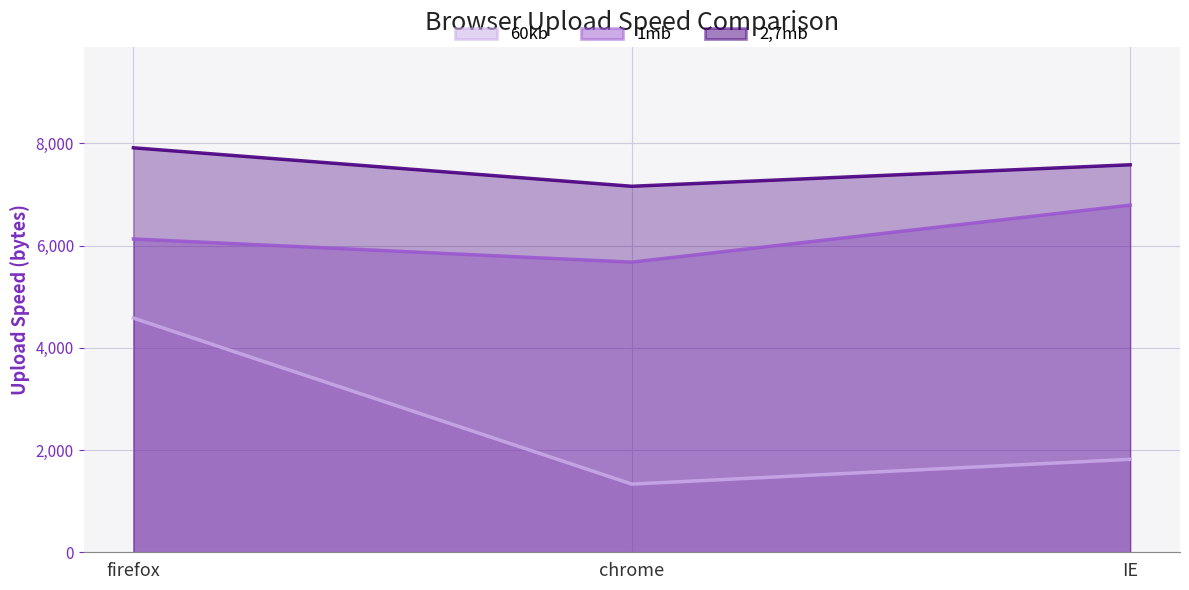

What is the difference between the maximum and minimum values in the 1mb series?

1115